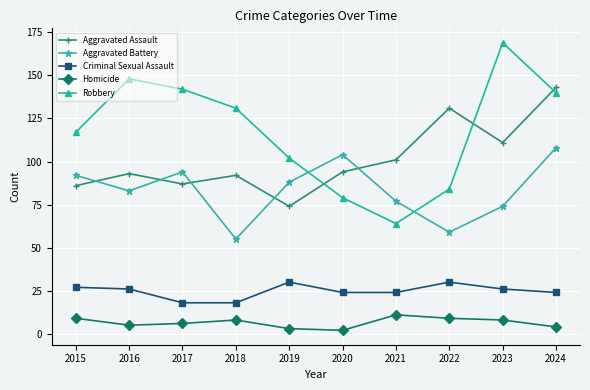

True or false: Aggravated Battery and Homicide intersect in this chart.

False